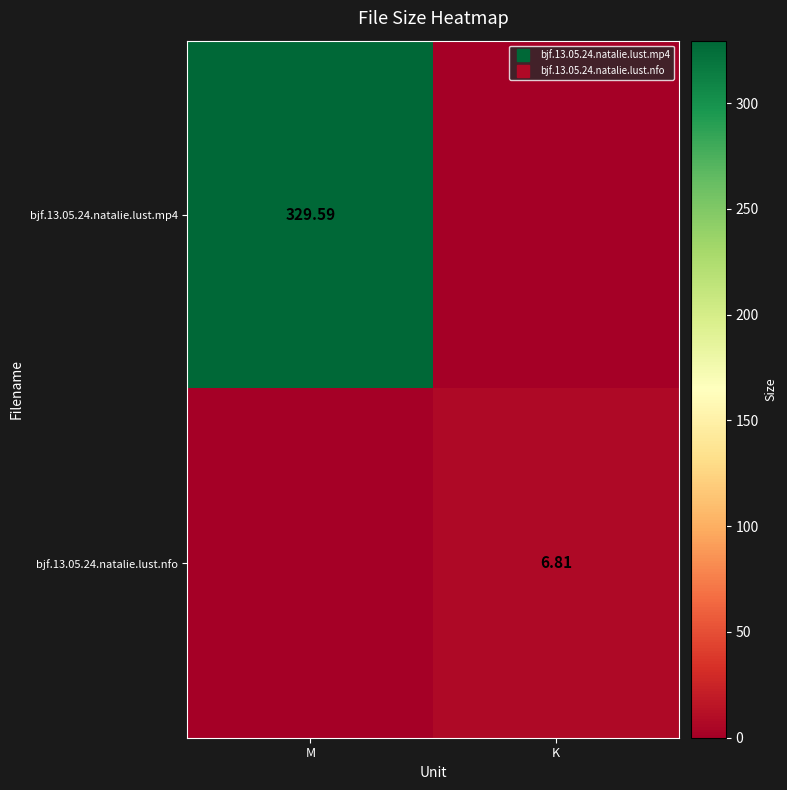

What is the difference between the maximum and minimum values in the bjf.13.05.24.natalie.lust.mp4 series?

329.6